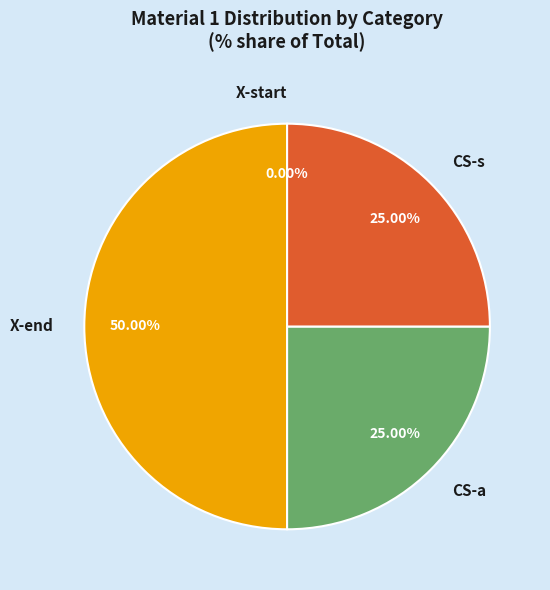

Which category has the smallest portion of the pie?

X-start